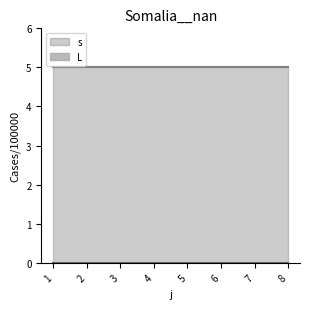

What is the total value across all series at 2?

5